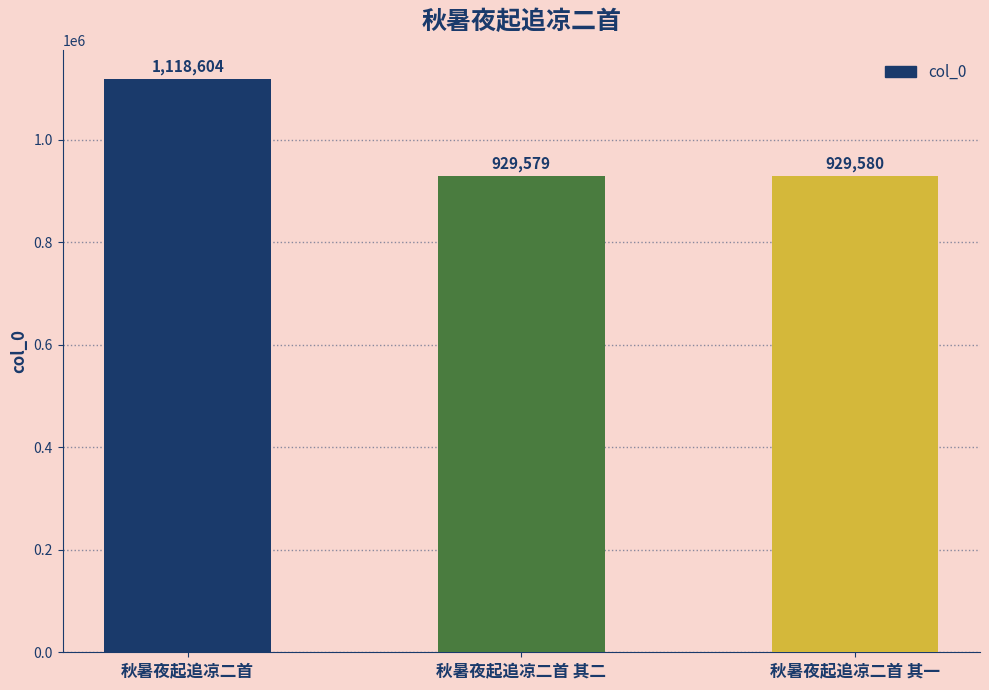

How many distinct data groups are displayed?

1